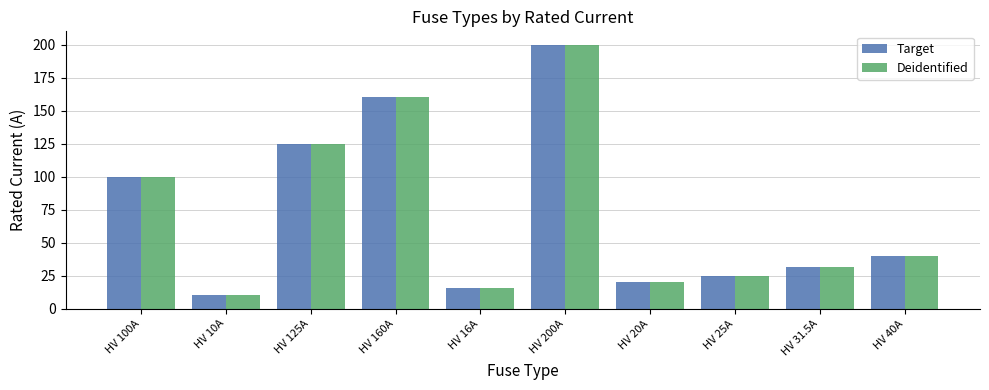

How many data points does each series have?

10